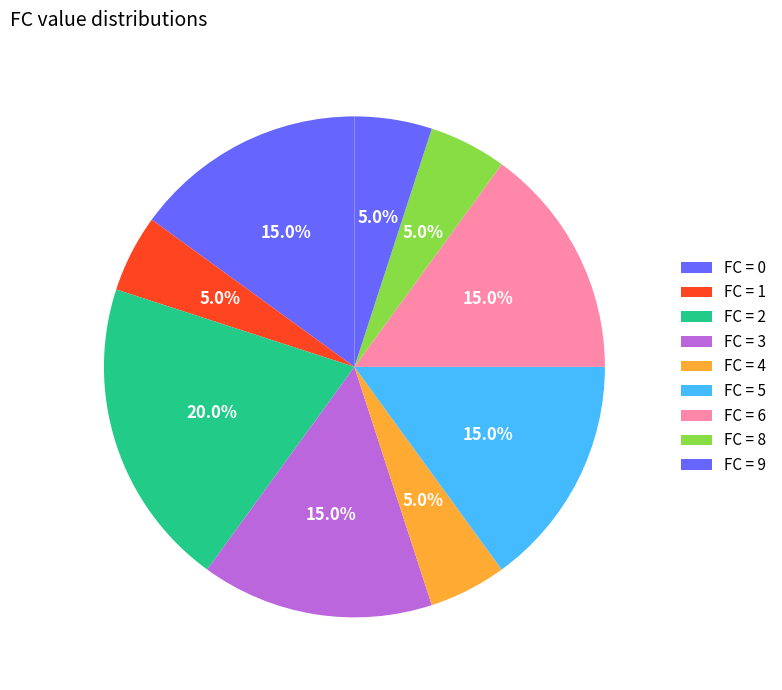

How many segments does this pie chart have?

9